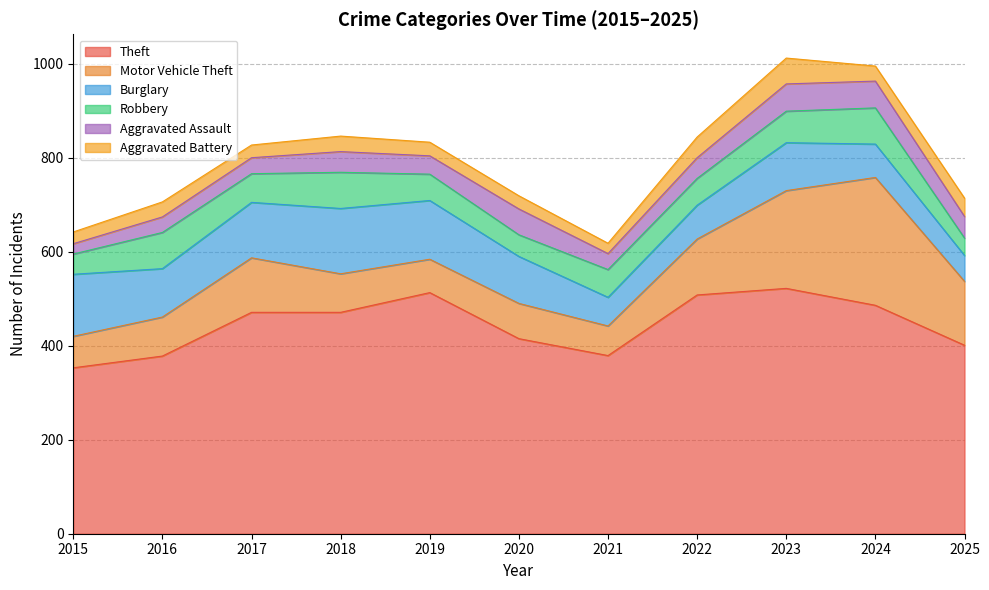

Reading left to right, what are all the values shown in this chart?

Theft: 353	378	471	471	513	415	379	508	522	486	401
Motor Vehicle Theft: 67	83	116	82	71	75	63	119	208	272	136
Burglary: 132	103	118	139	125	100	61	72	102	71	55
Robbery: 43	77	61	77	56	46	59	57	67	77	37
Aggravated Assault: 22	33	34	44	39	55	34	44	58	57	46
Aggravated Battery: 25	32	27	33	29	28	22	44	55	32	39